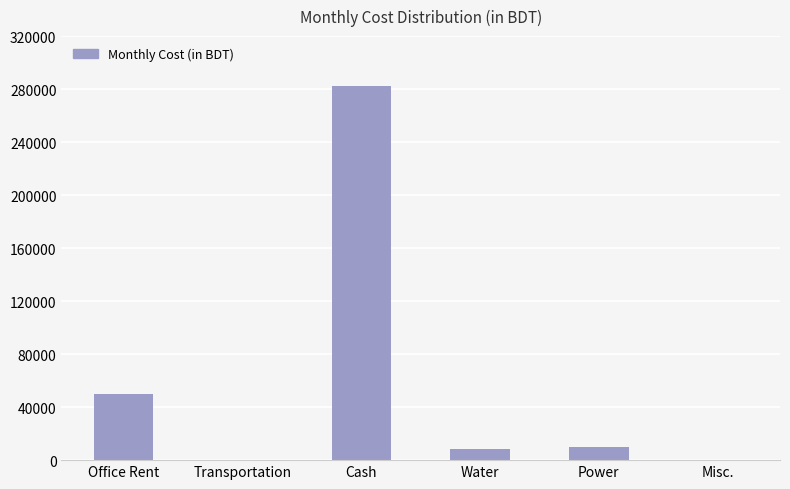

Where is the data nearest to the value 141125?

Office Rent